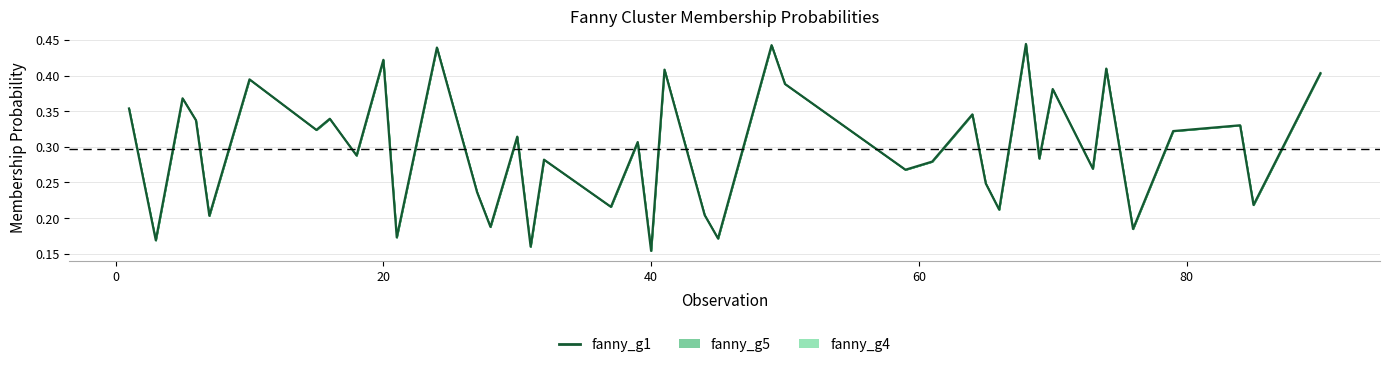

Is it true that the value at 27 is 0.2?

False